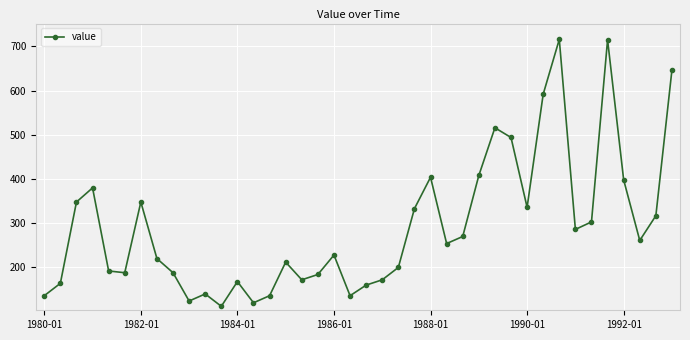

What is the sum of all values?

11678